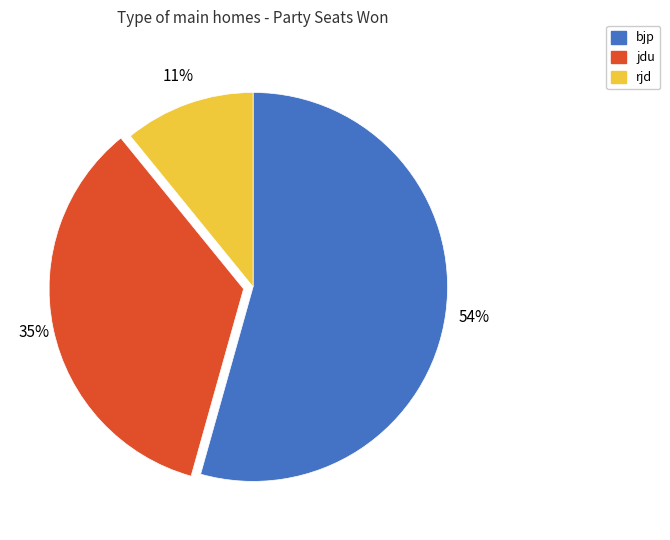

Does rjd represent more than half of the total?

No